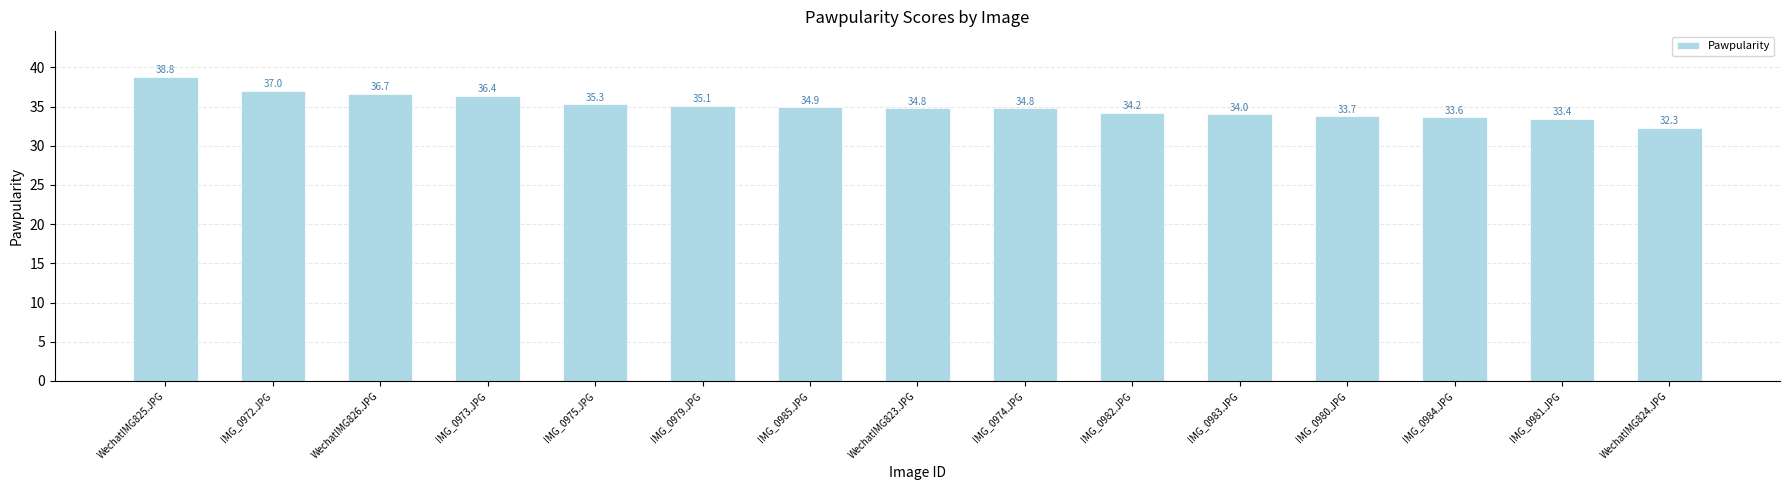

Where does the data first go above 34?

WechatIMG825.JPG